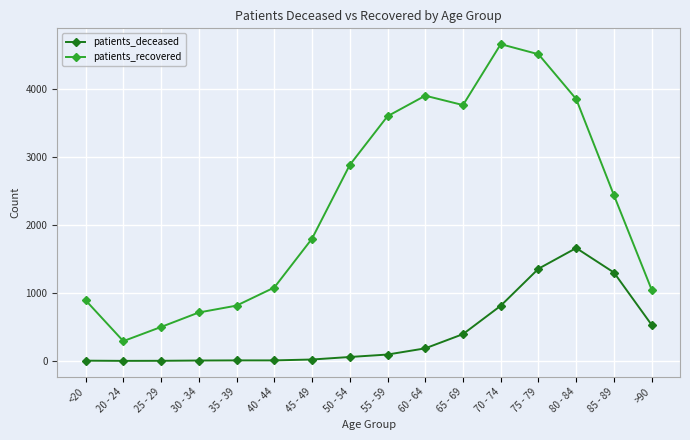

How many lines are shown in the chart?

2